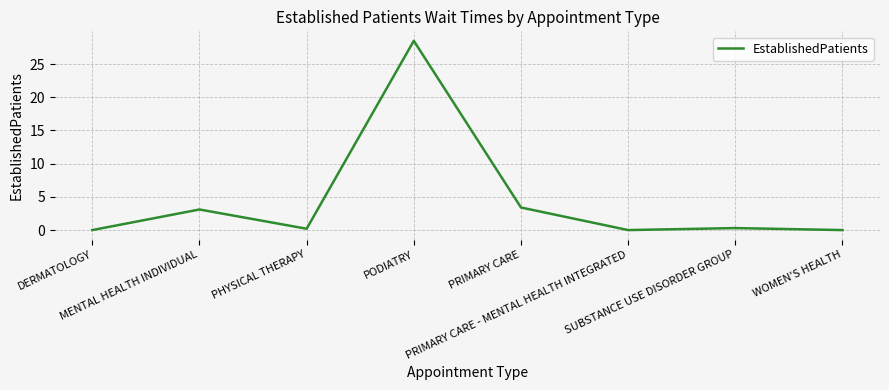

What is the average value?

4.4